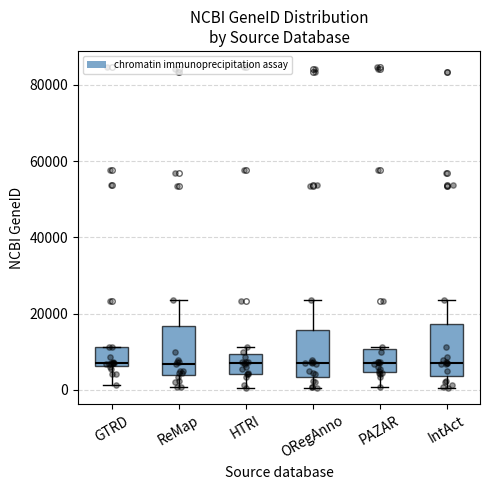

Where does the median line of the box for HTRI sit on the y-axis? The values are not printed on the chart, so give them approximately, as read against the axis.

8000